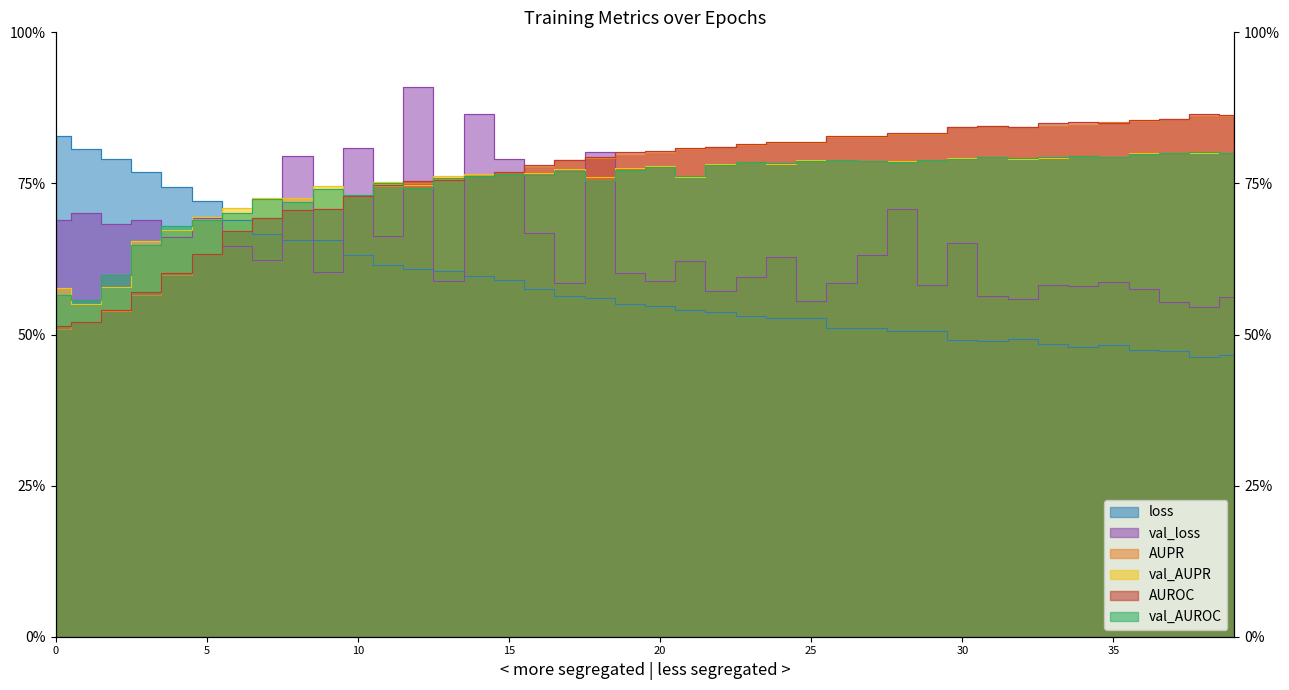

Rank the categories by AUROC value from lowest to highest.

0, 1, 2, 3, 4, 5, 6, 7, 8, 9, 10, 11, 12, 13, 14, 15, 16, 17, 18, 19, 20, 21, 22, 23, 25, 24, 26, 27, 28, 29, 30, 32, 31, 33, 35, 34, 36, 37, 39, 38